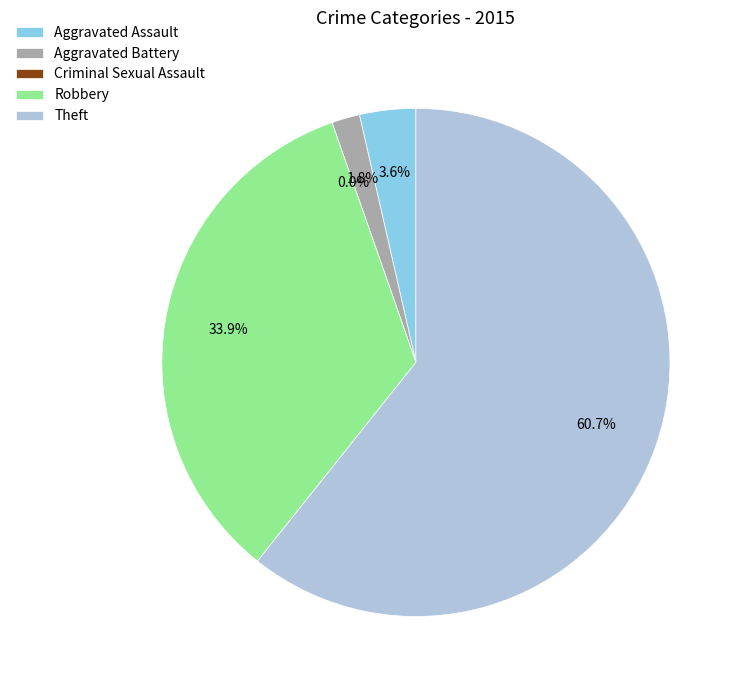

To the nearest percent, what is the difference between the largest and smallest slice percentages?

61%